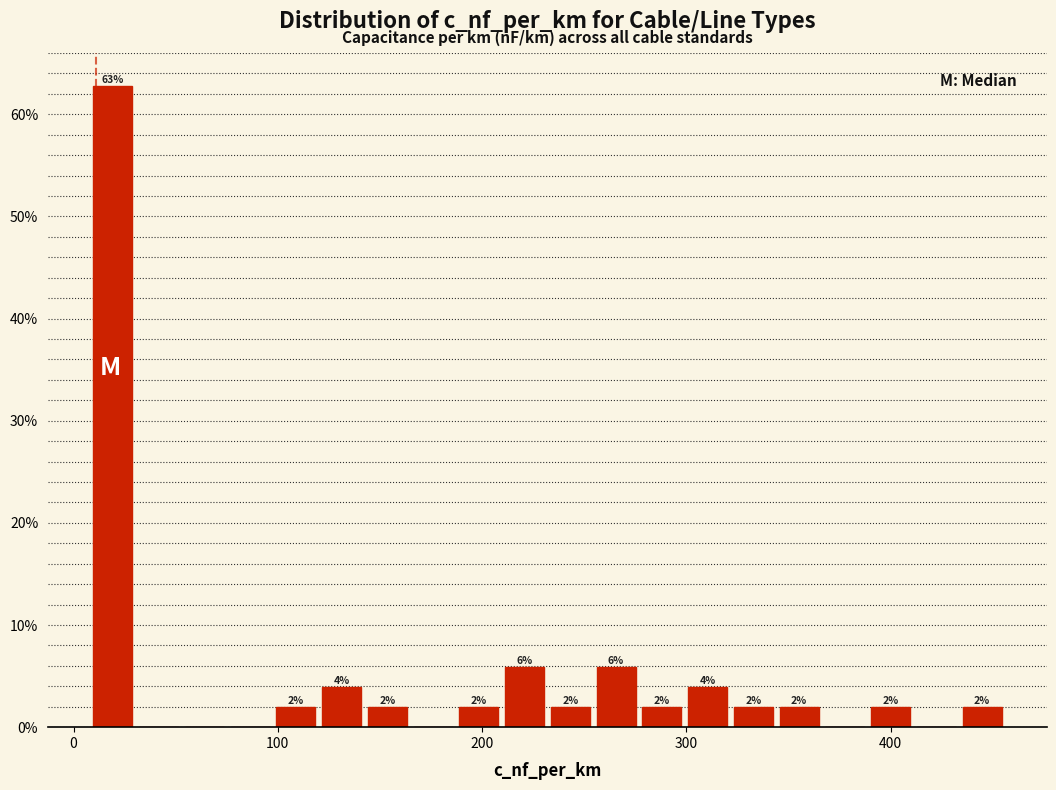

Around what value on the x-axis is the tallest bar? Give the approximate position of its centre, as read against the axis.

20